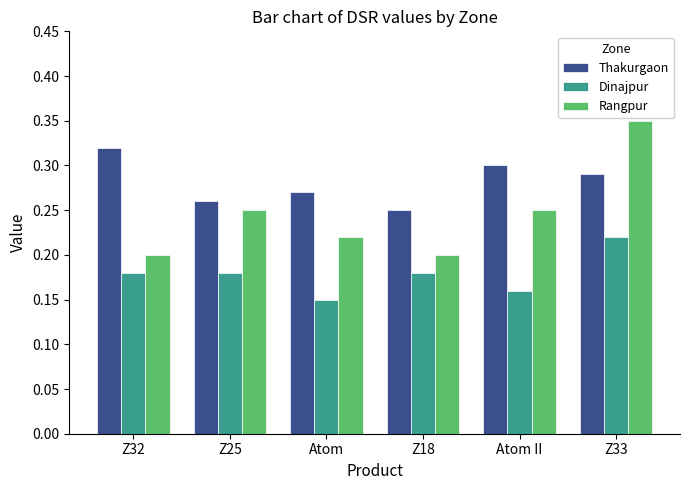

True or false: Rangpur has a value of 0.2 at Z32.

True